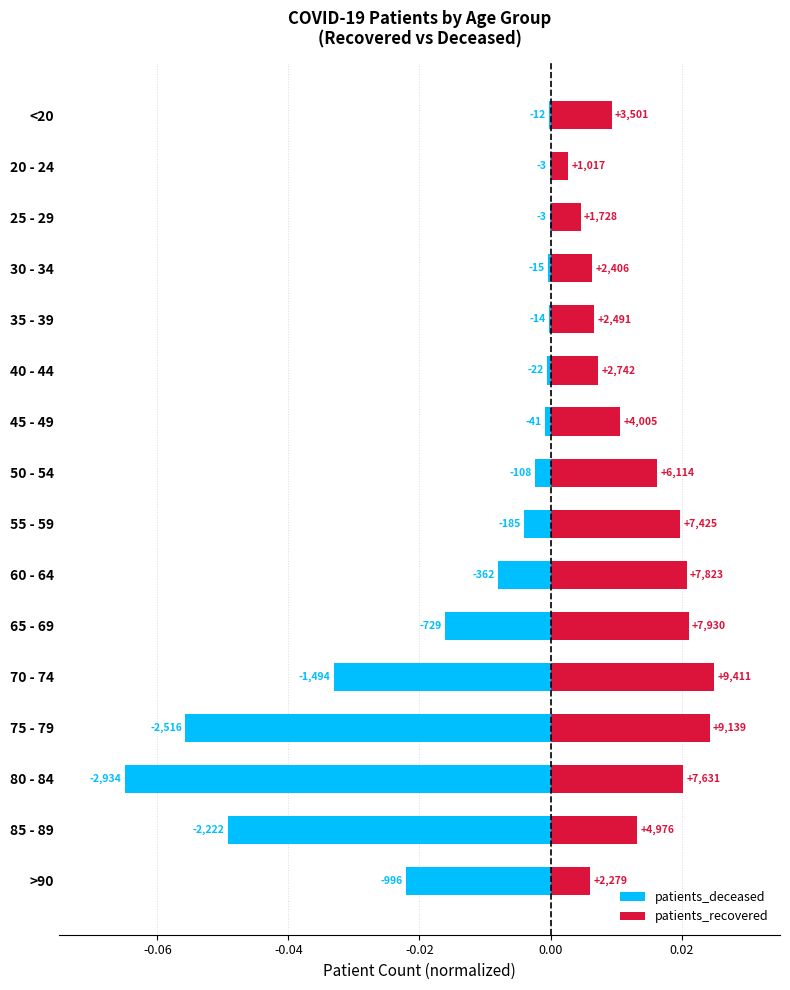

Rank the series by their average value, from highest to lowest.

patients_recovered, patients_deceased